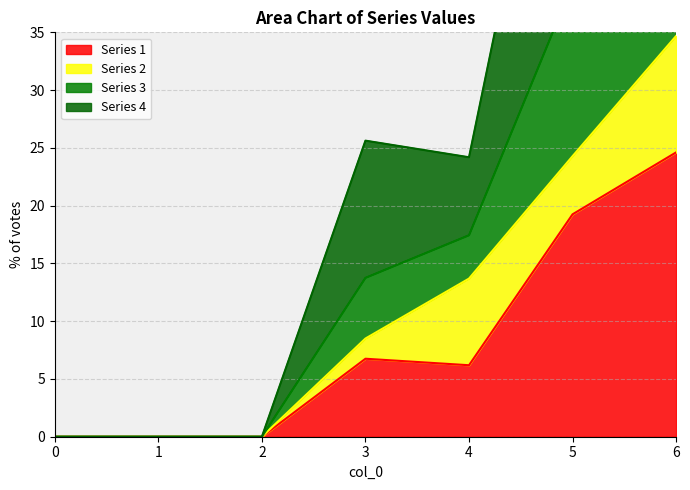

How many values in the Series 1 series are below 6?

3